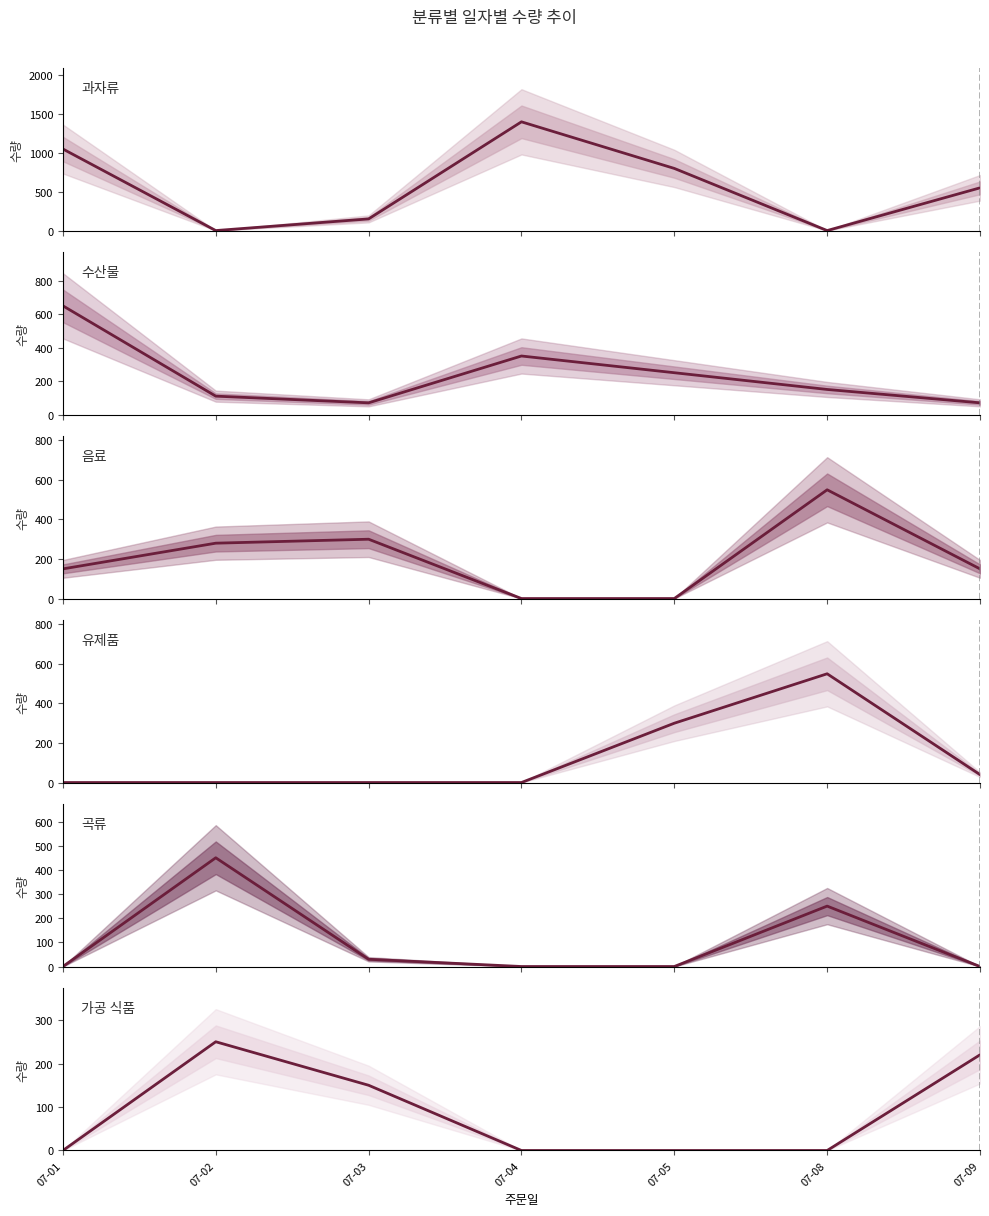

Read the 유제품 value at 07-09, to the nearest 50.

50